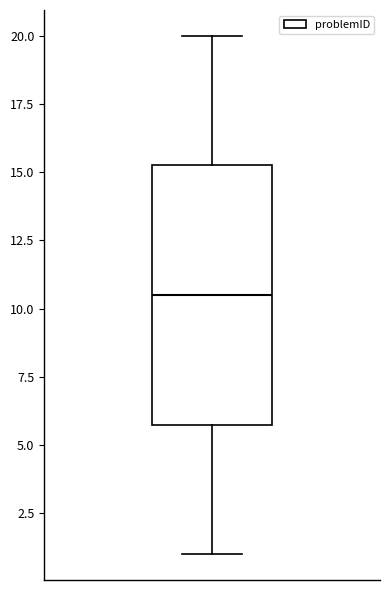

Transcribe this box plot: give where the median line is, the range the box spans, and where the two whiskers end, as read against the y-axis. The values are not printed on the chart, so give them approximately, as read against the axis.

median 10.5, box 6.0 to 15.5, whiskers 1.0 to 20.0